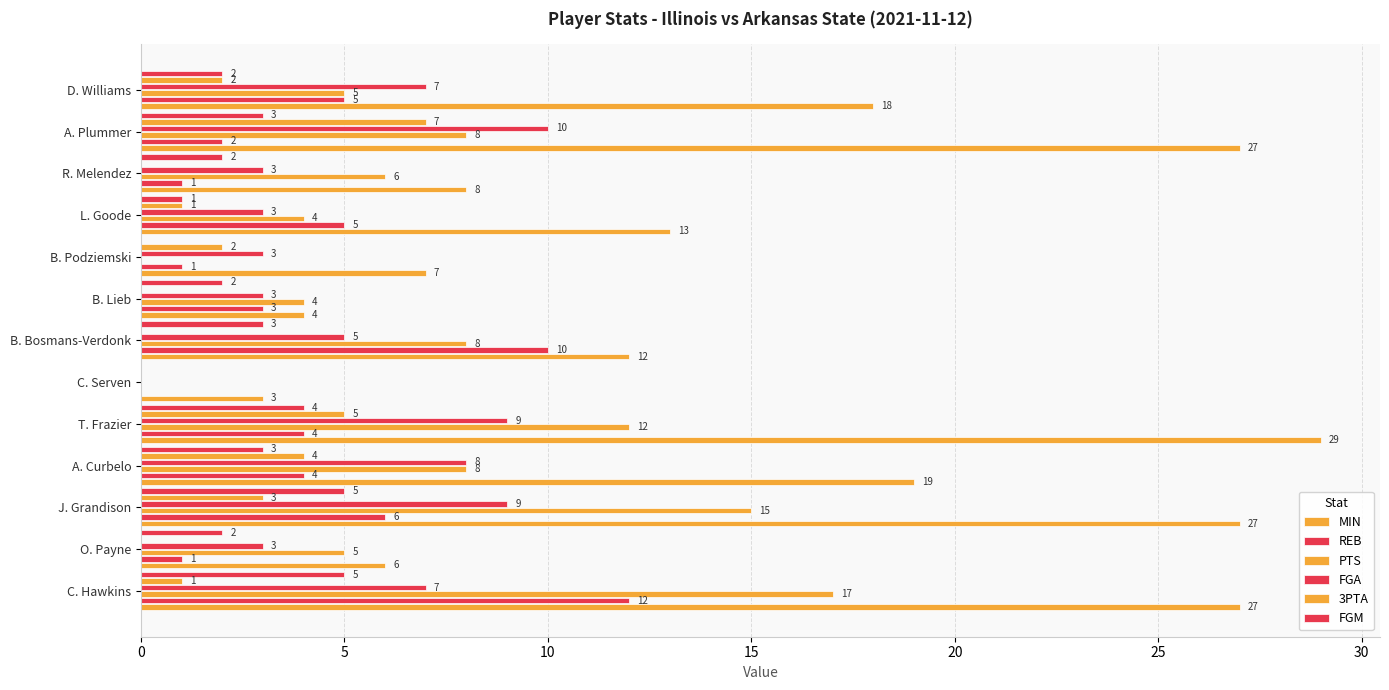

Count the number of data series in this chart.

6